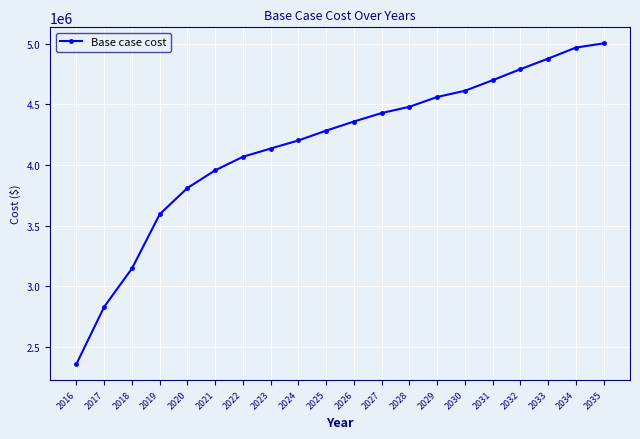

Where does the data first go above 4358594?

2026